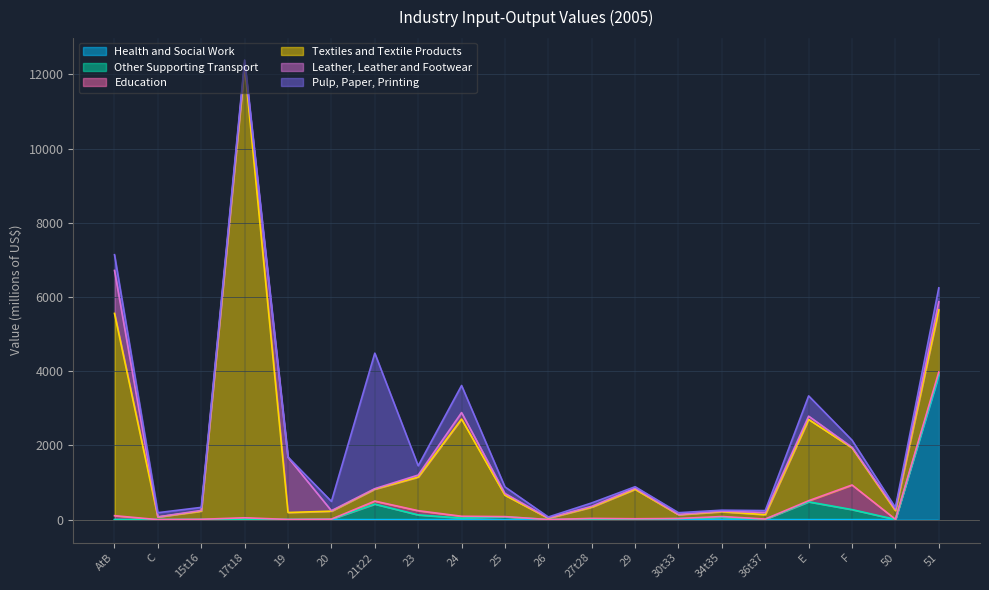

What are all the series names shown in the legend?

Health and Social Work, Other Supporting Transport, Education, Textiles and Textile Products, Leather, Leather and Footwear, Pulp, Paper, Printing